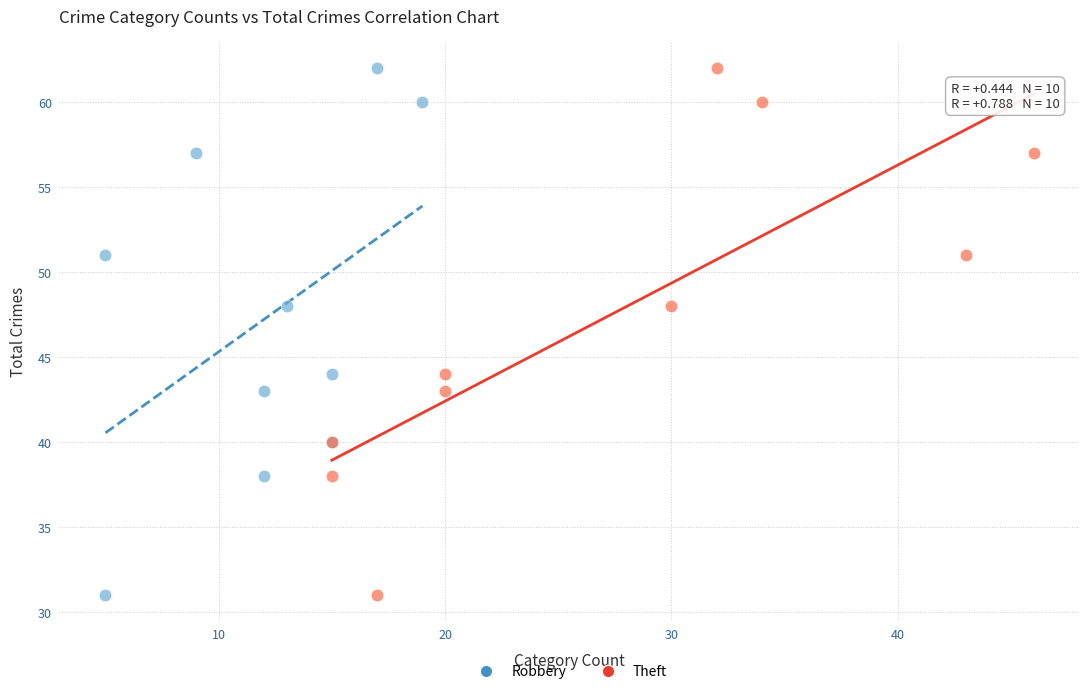

What are all the series names shown in the legend?

Robbery, Theft